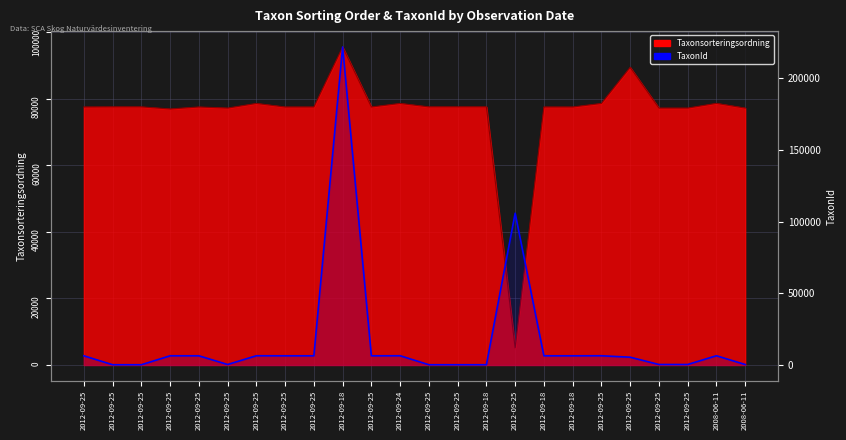

How many interior local peaks (higher than both neighbors) does the data have?

7